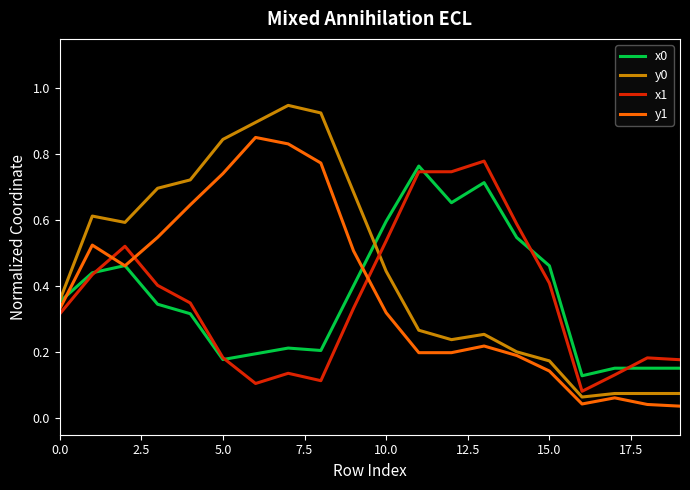

What is the total value across all series at 15.0?

1.2